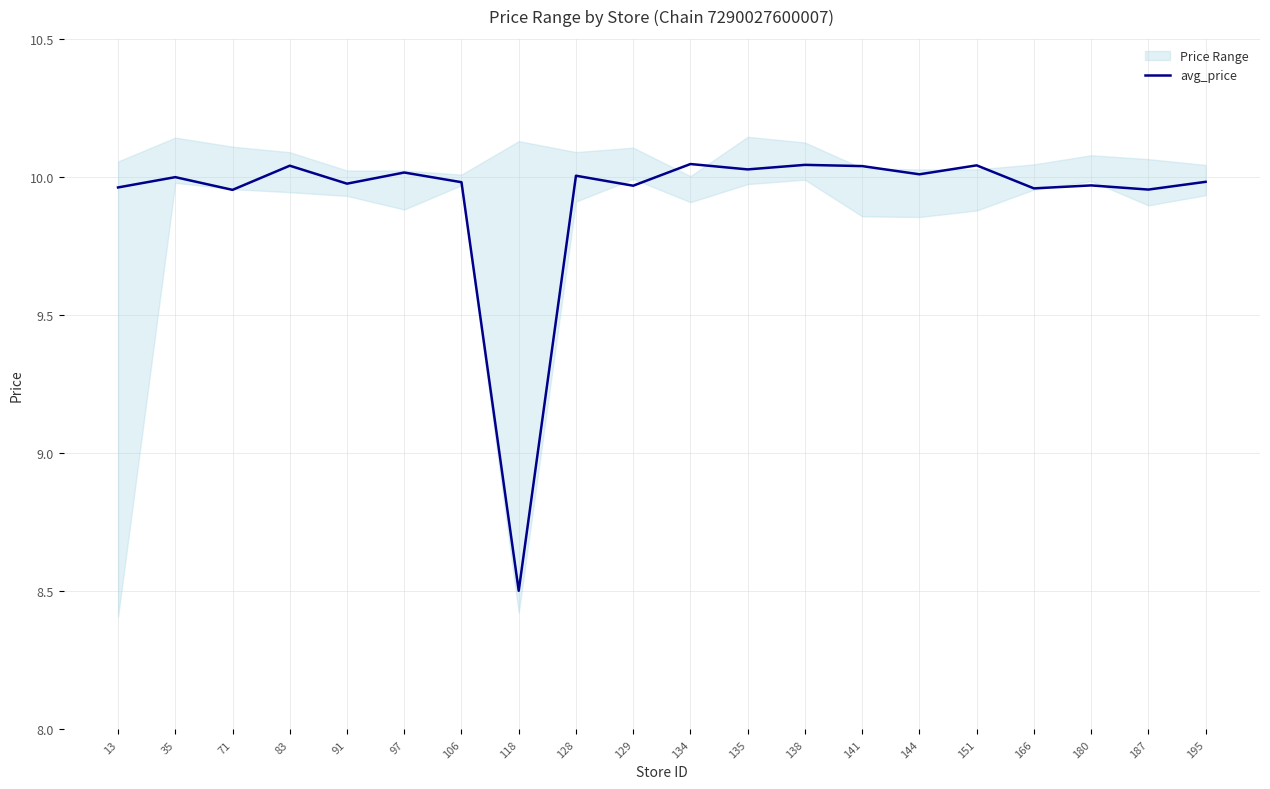

List the labels in order of value, smallest first.

118, 71, 187, 166, 13, 129, 180, 91, 106, 195, 35, 128, 144, 97, 135, 141, 83, 151, 138, 134